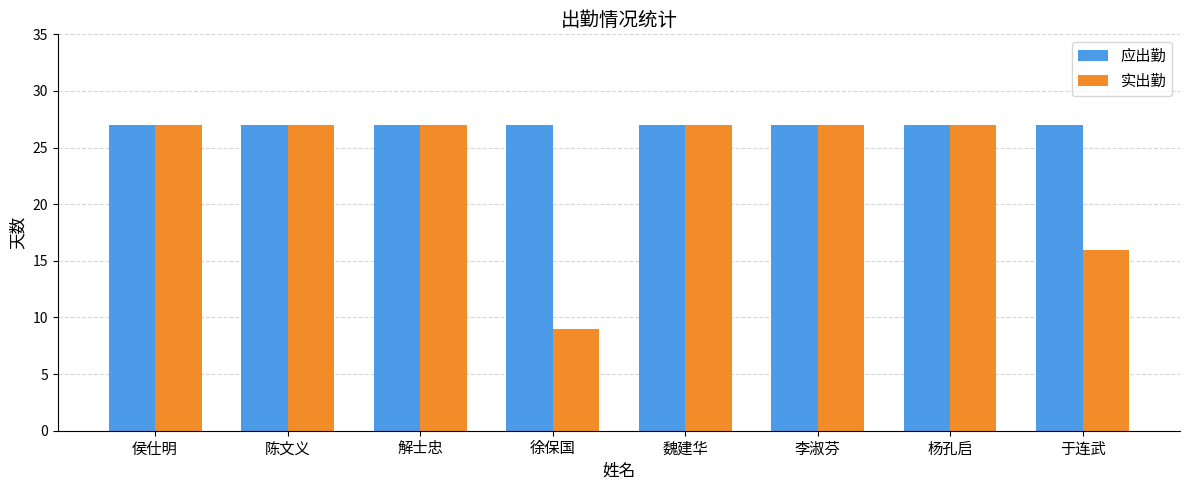

Rank the series by their average value, from lowest to highest.

实出勤, 应出勤